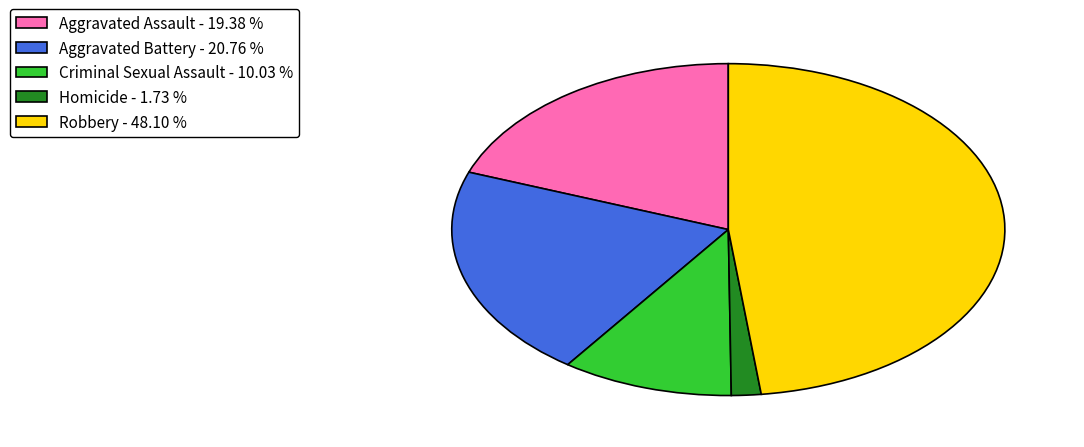

Does any single category account for the majority?

No